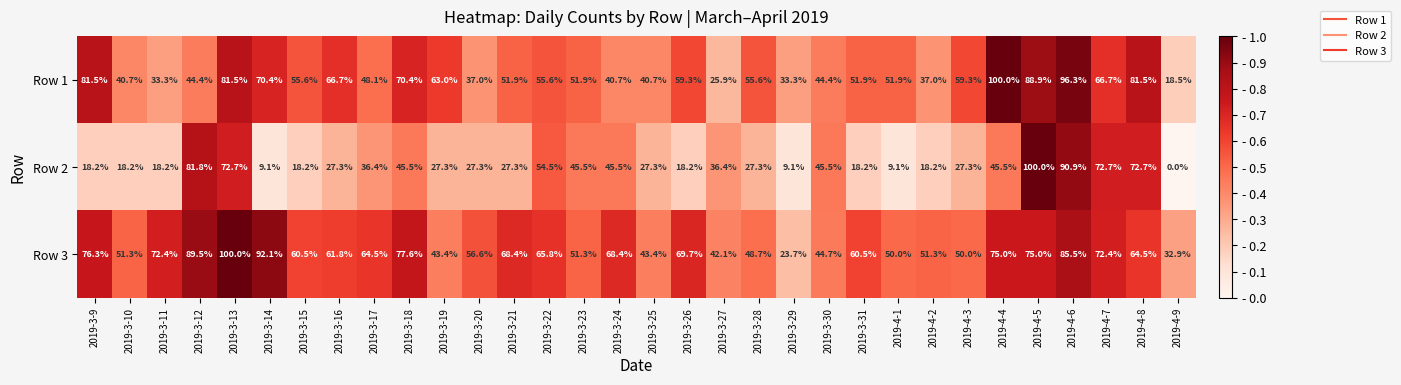

At which label does Row 2 first exceed 27?

2019-3-12